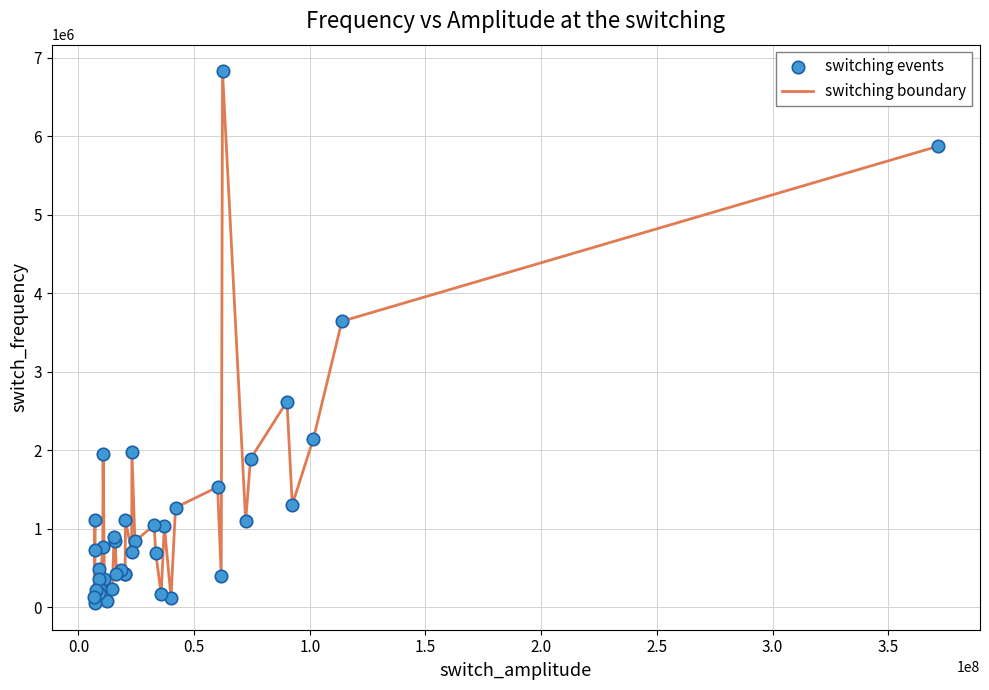

What is the difference between the maximum and minimum values?

6774200